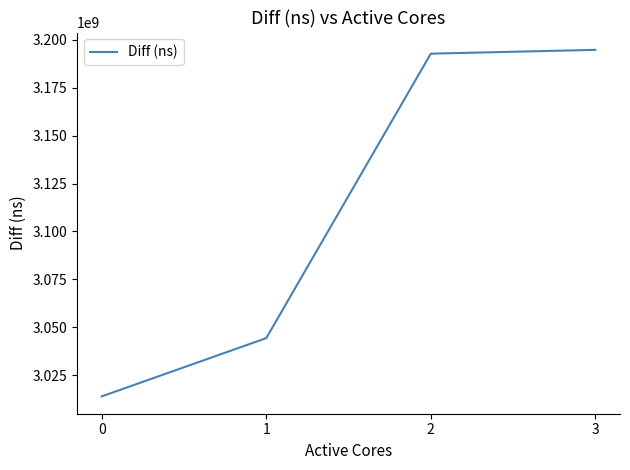

Read the value at 2.

3192689444